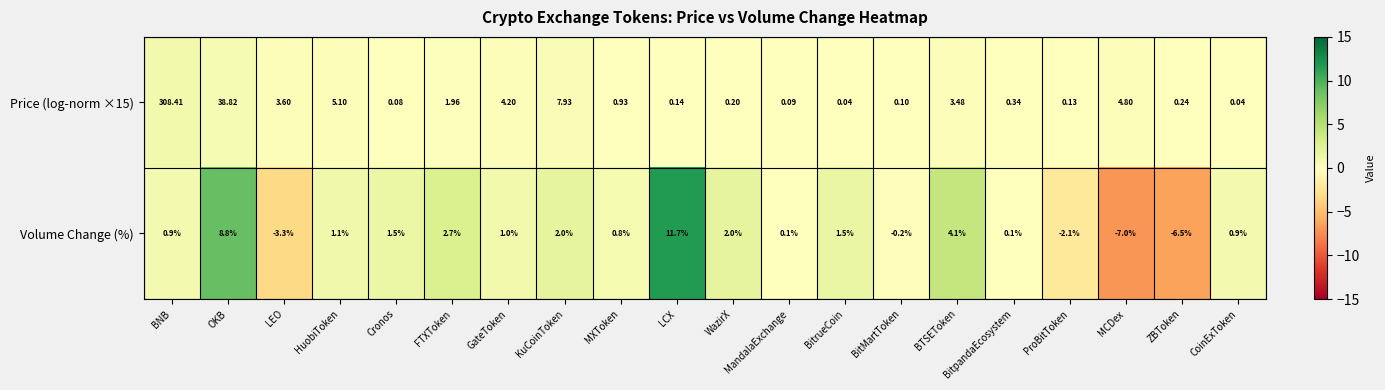

At which category does the chart reach its minimum across all series?

MCDex